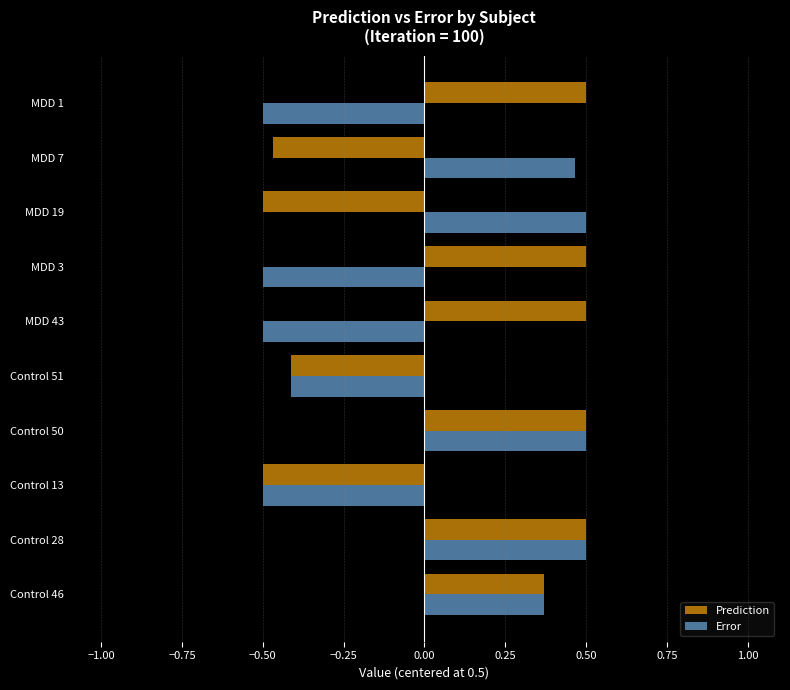

Which series changed the most between Control 51 and MDD 1?

Prediction